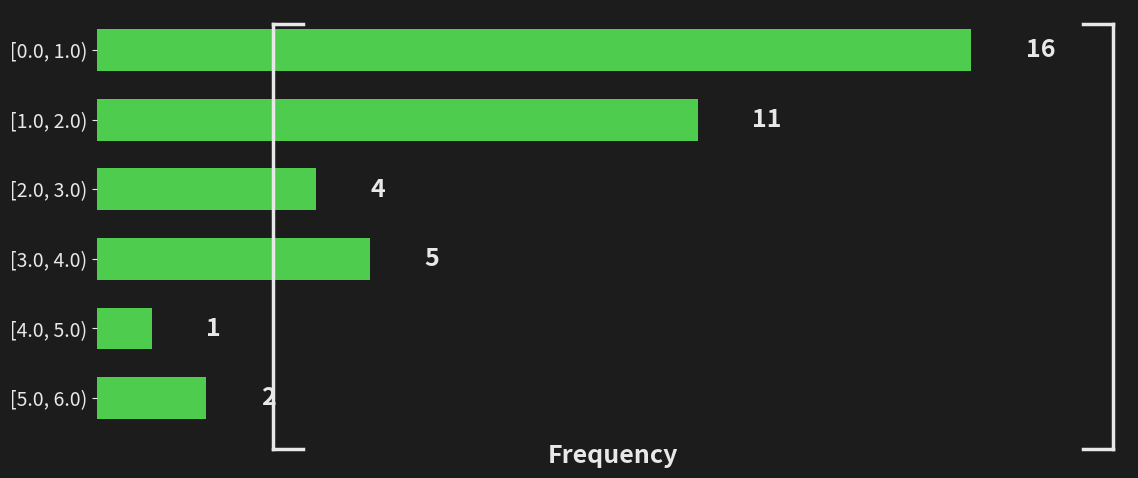

Reading top to bottom, what are all the values shown in this chart?

16	11	4	5	1	2